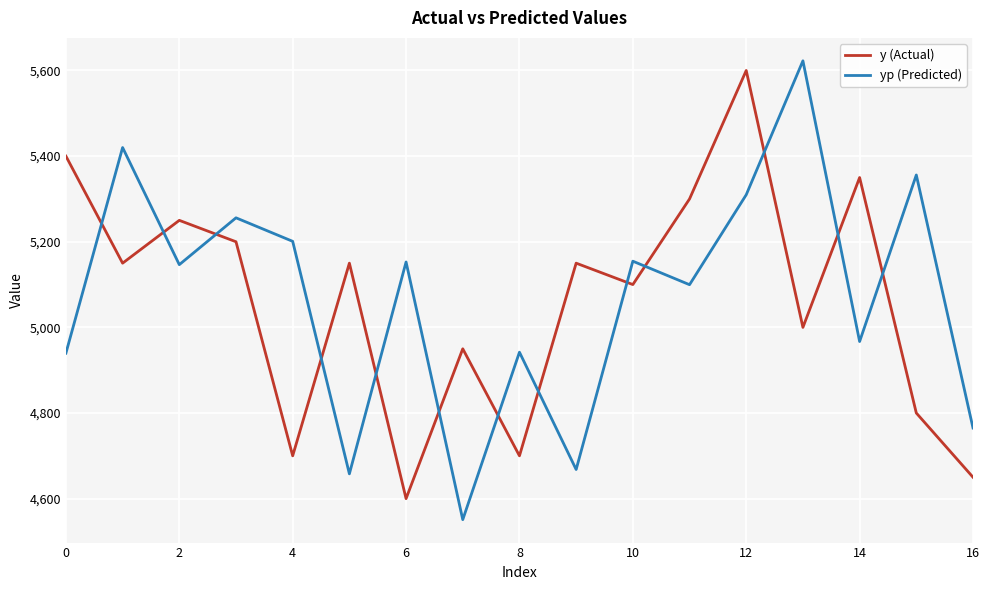

True or false: y (Actual) and yp (Predicted) intersect in this chart.

True